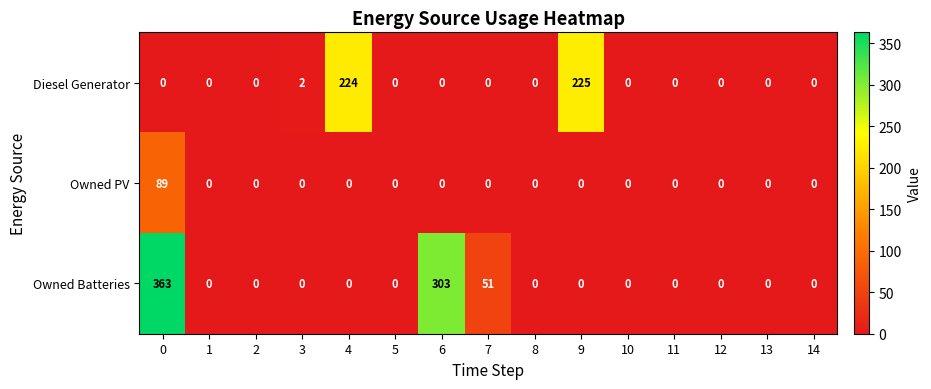

Which series has the largest range (max minus min)?

Owned Batteries